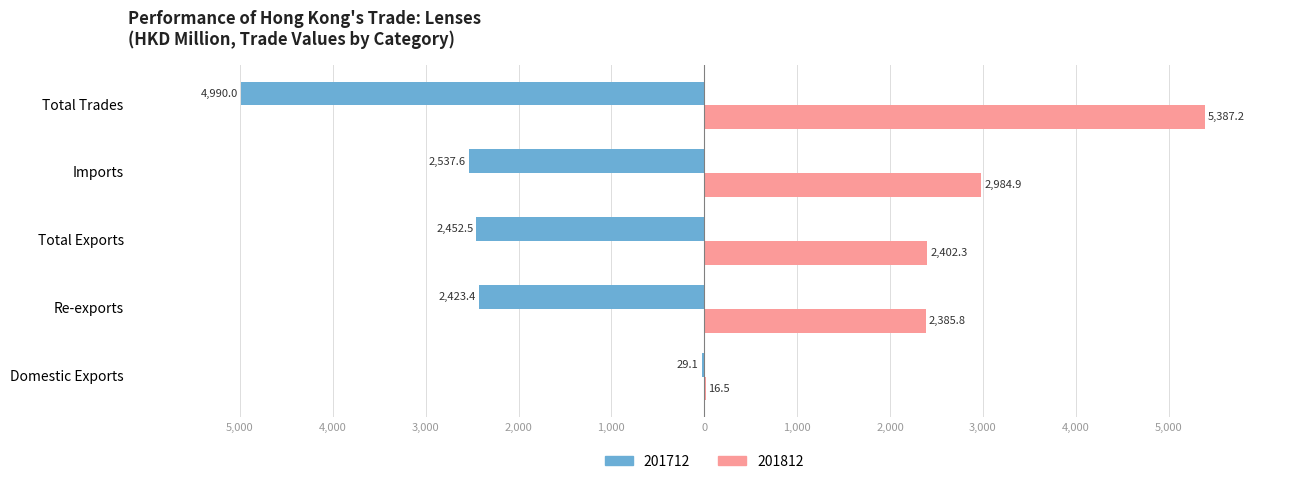

Which series has the largest total across all categories?

201812